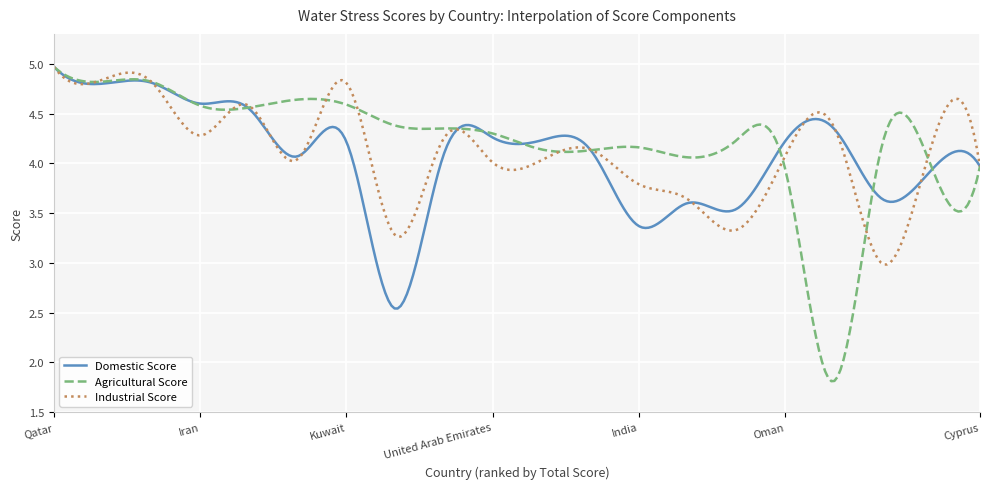

Which series has the widest spread of values?

Agricultural Score